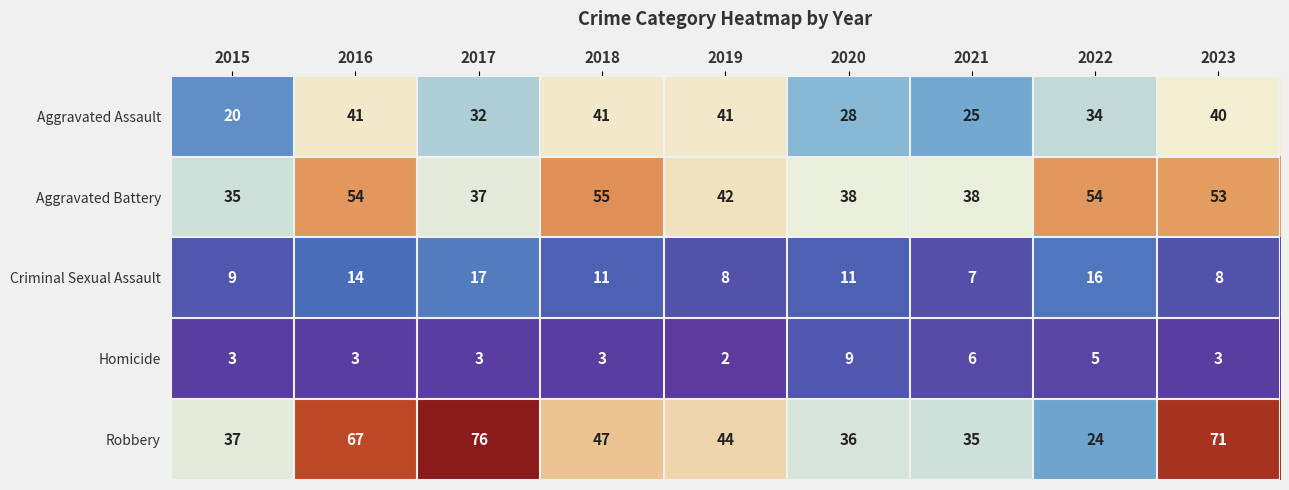

How many Homicide values are between 3 and 5?

6